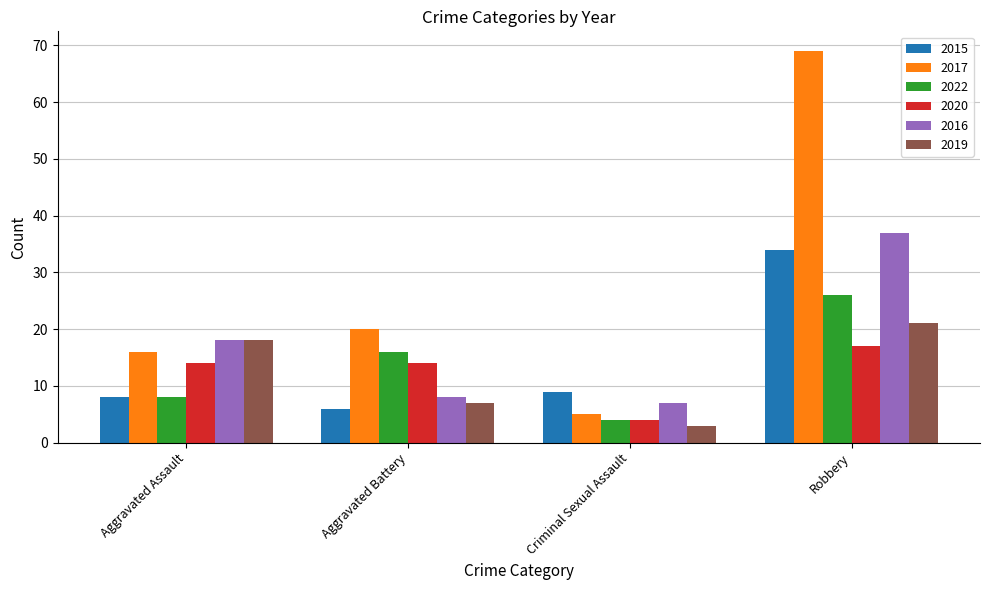

How many distinct data groups are displayed?

6